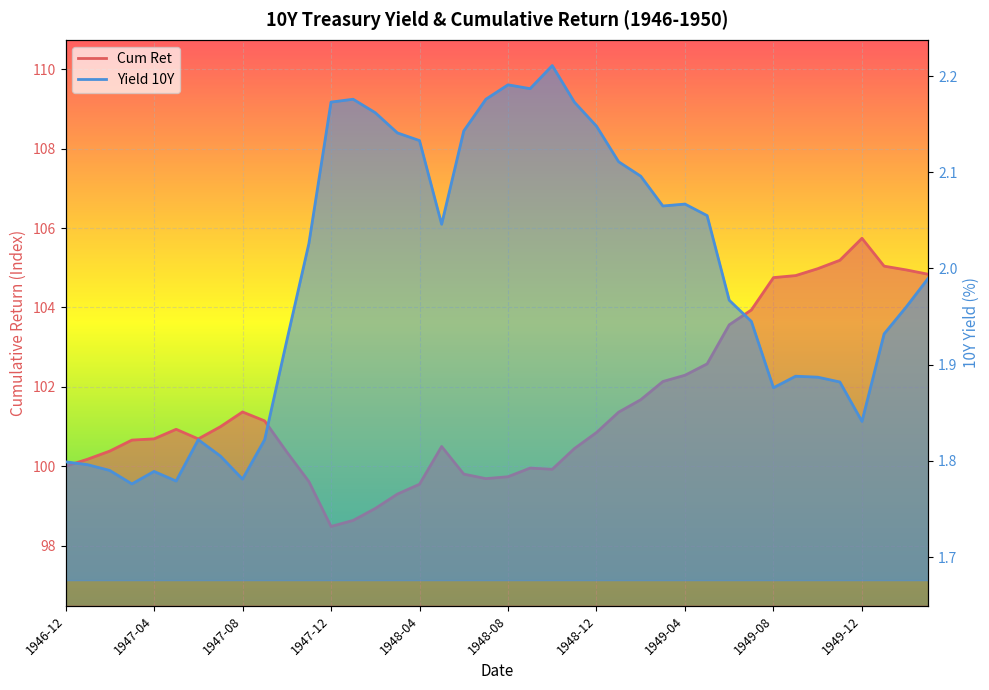

At 1947-08, list the series in order from largest to smallest.

Cum Ret, Yield 10Y